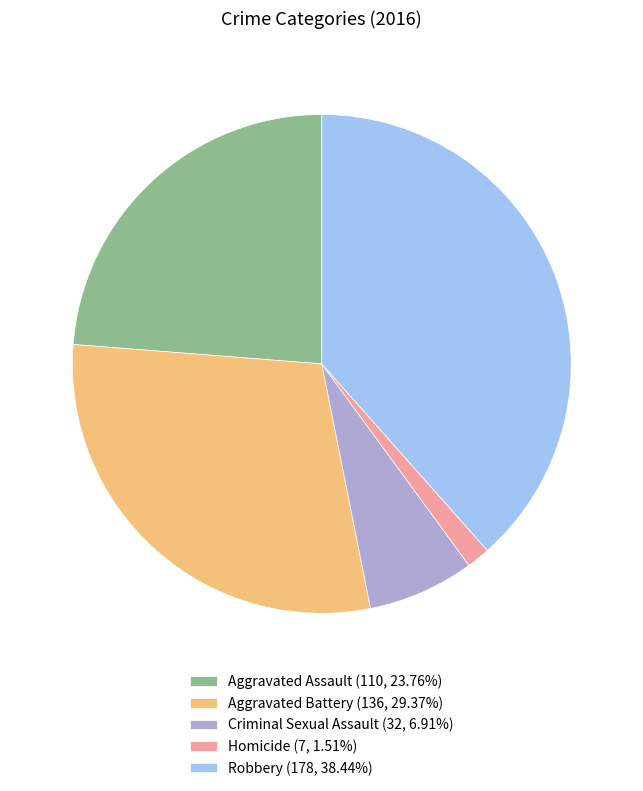

Is Aggravated Assault (110, 23.76%) the majority of the pie?

No